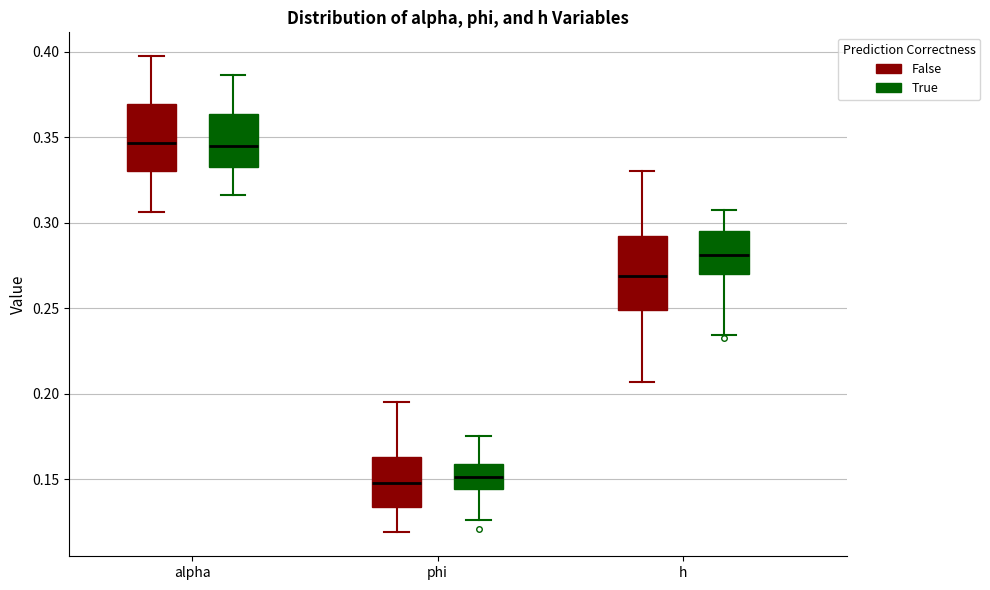

Reading left to right, read every box against the y-axis: the position of its median line, the range the box covers, and the ends of its whiskers. The values are not printed on the chart, so give them approximately, as read against the axis.

alpha (False): median 0.345, box 0.330 to 0.370, whiskers 0.305 to 0.400
alpha (True): median 0.345, box 0.335 to 0.365, whiskers 0.315 to 0.385
phi (False): median 0.150, box 0.135 to 0.165, whiskers 0.120 to 0.195
phi (True): median 0.150, box 0.145 to 0.160, whiskers 0.125 to 0.175
h (False): median 0.270, box 0.250 to 0.290, whiskers 0.205 to 0.330
h (True): median 0.280, box 0.270 to 0.295, whiskers 0.235 to 0.310